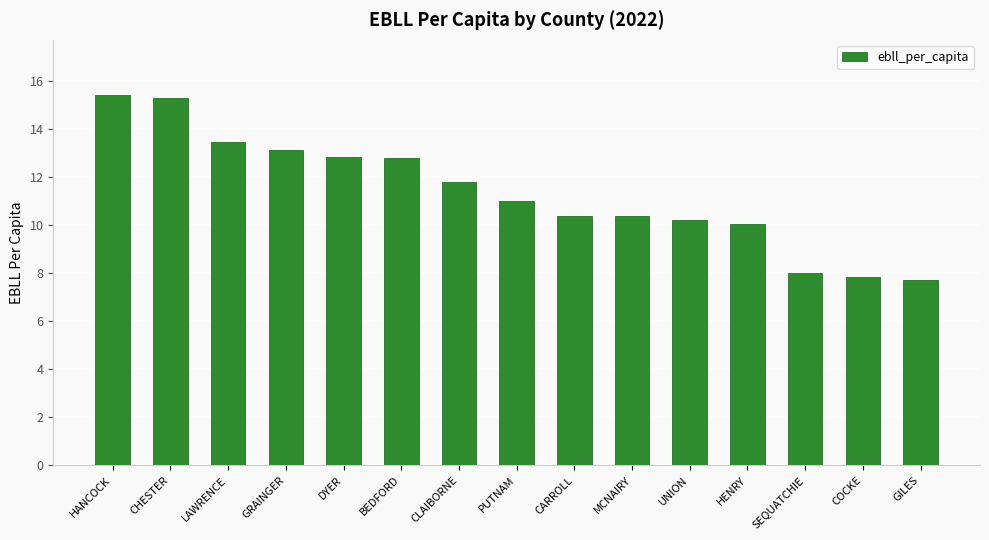

What is the greatest value displayed?

15.4